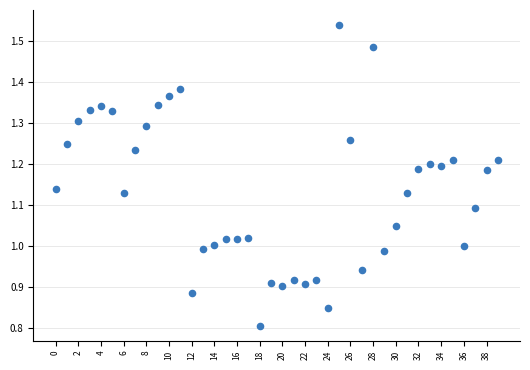

What is the range of Y values (max minus min)?

0.7